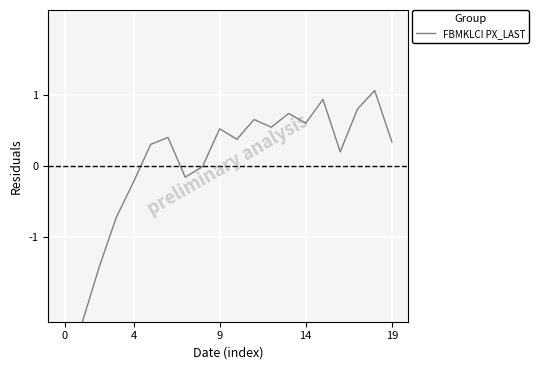

Where is the data nearest to the value 0?

8